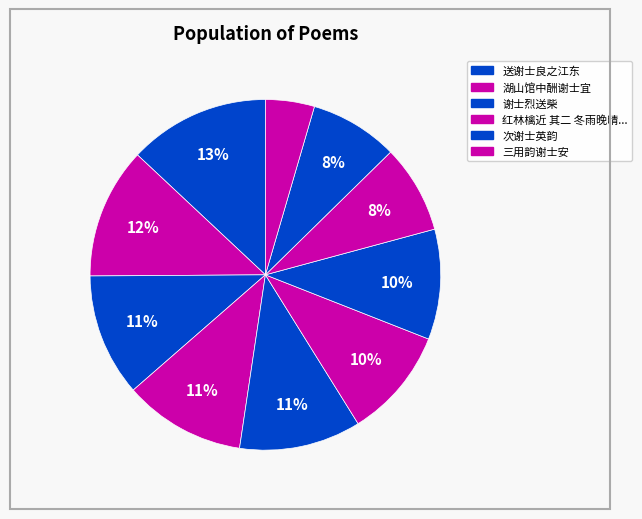

How many segments does this pie chart have?

10